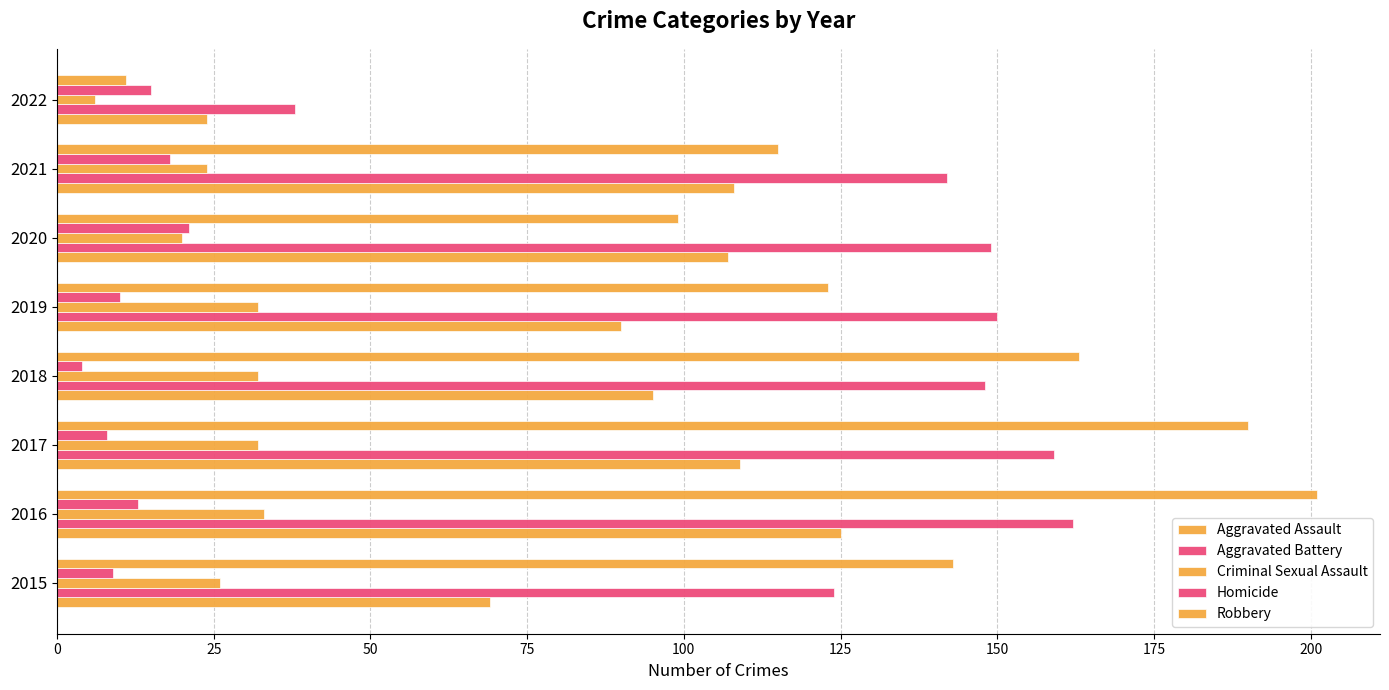

What is the sum of all Robbery values?

1045